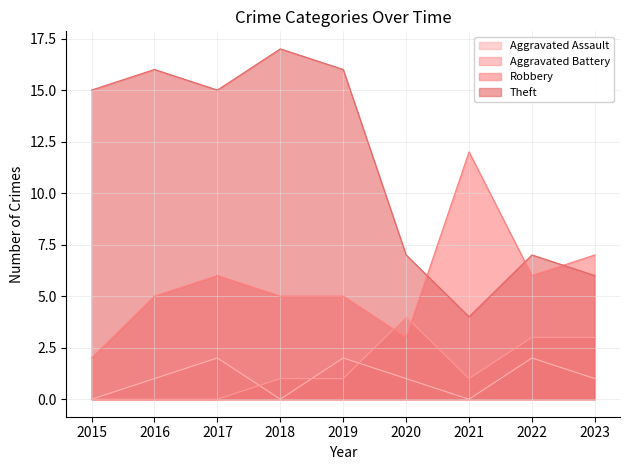

At which category does the chart reach its peak across all series?

2018